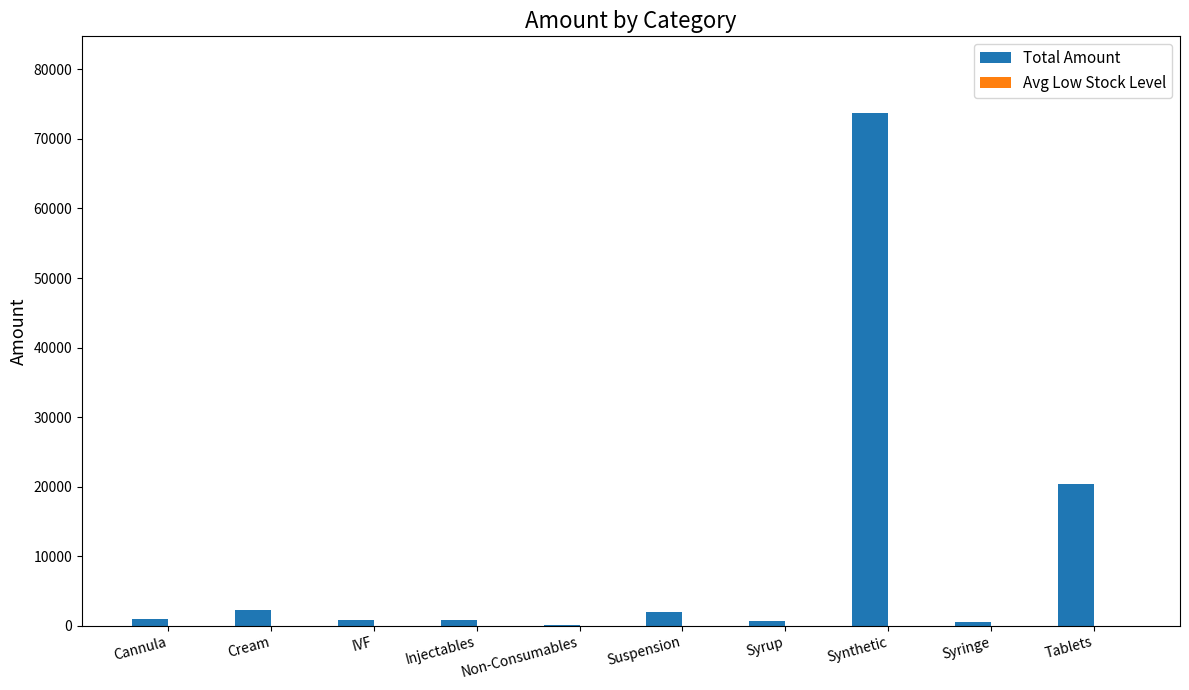

Which series has the largest total across all categories?

Total Amount